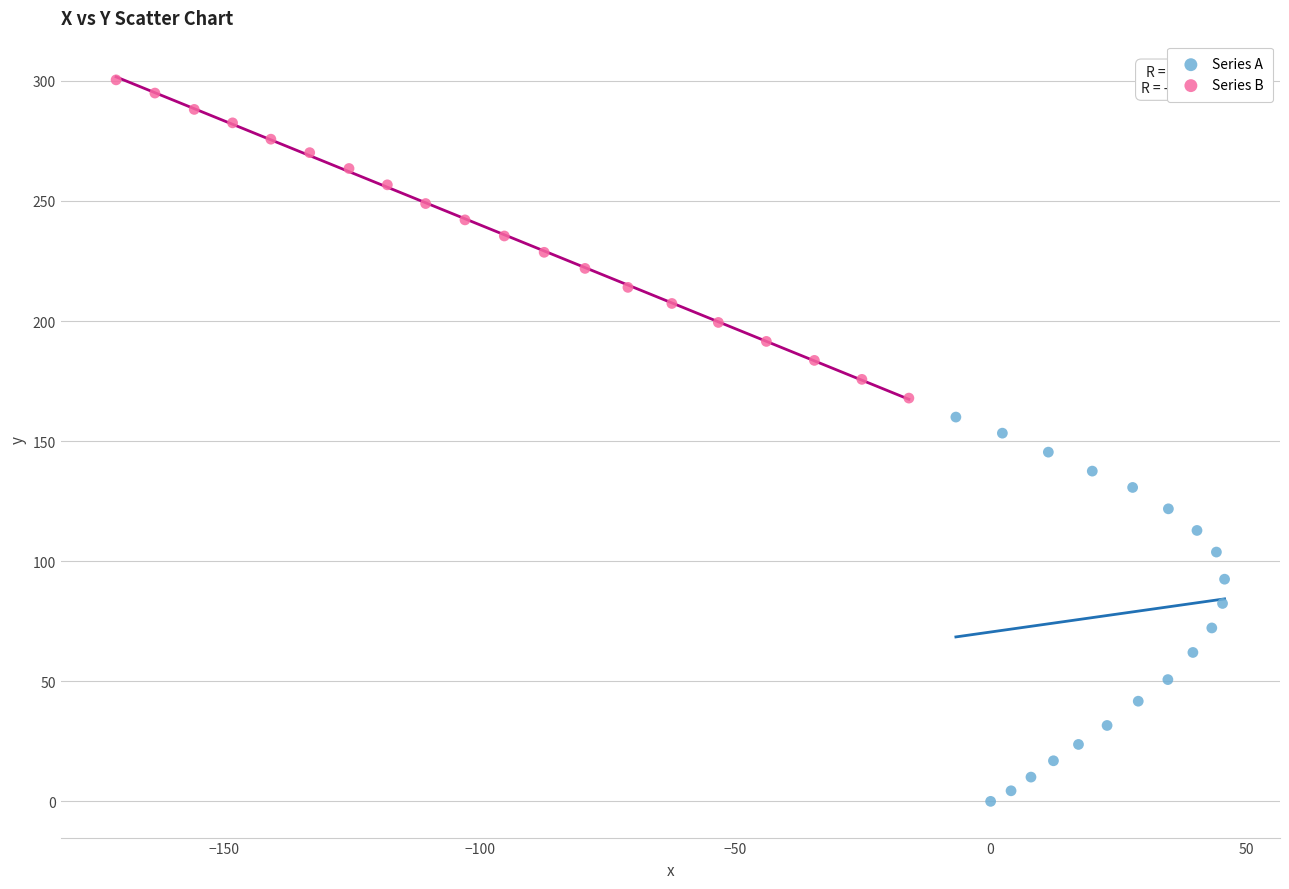

Which series has the largest Y range (max minus min)?

Series A